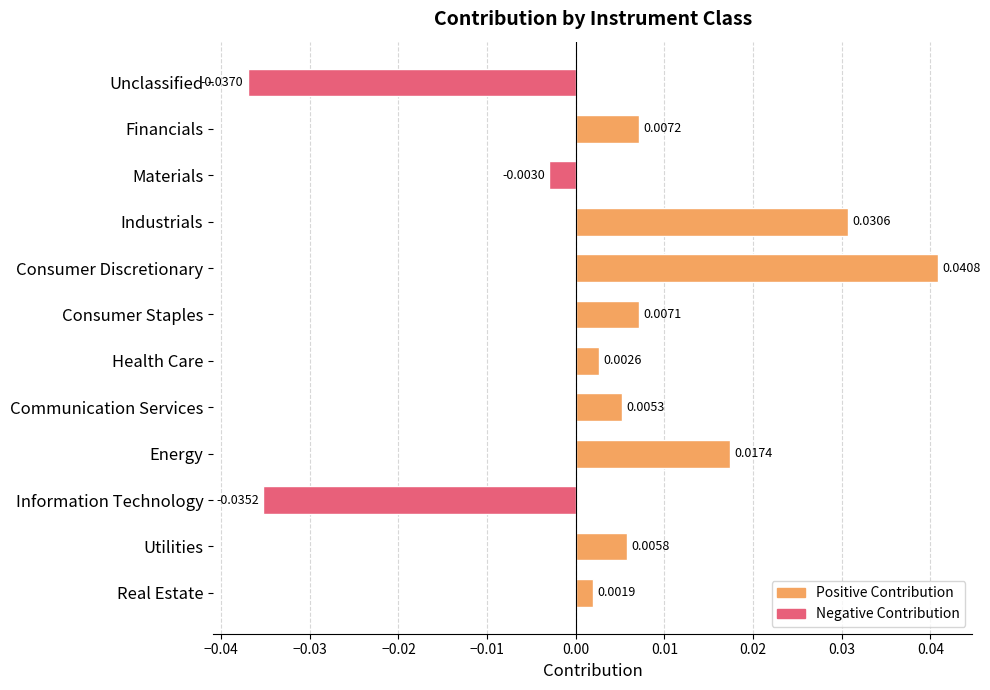

Does the chart contain any negative values?

Yes